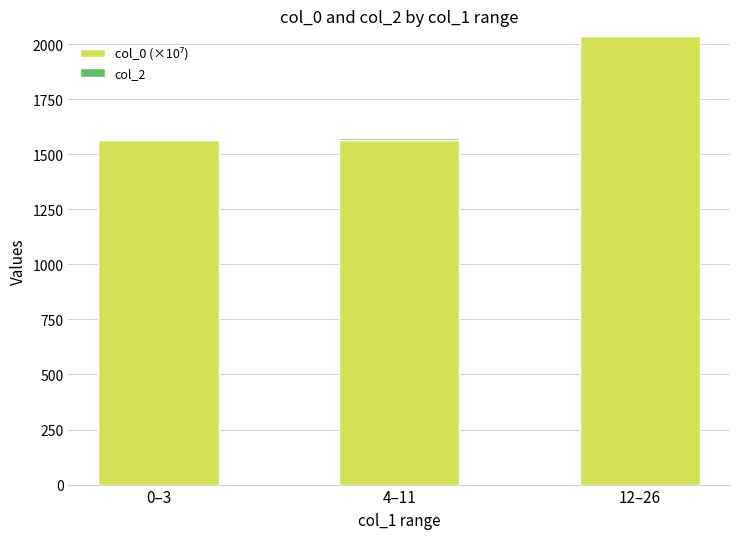

At which category is the sum across all series the highest?

12–26